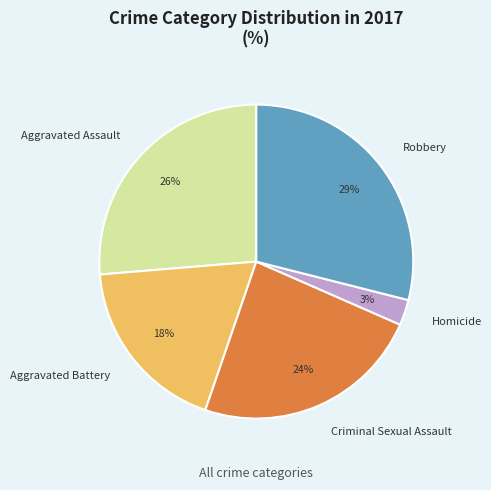

Does Criminal Sexual Assault represent more than half of the total?

No